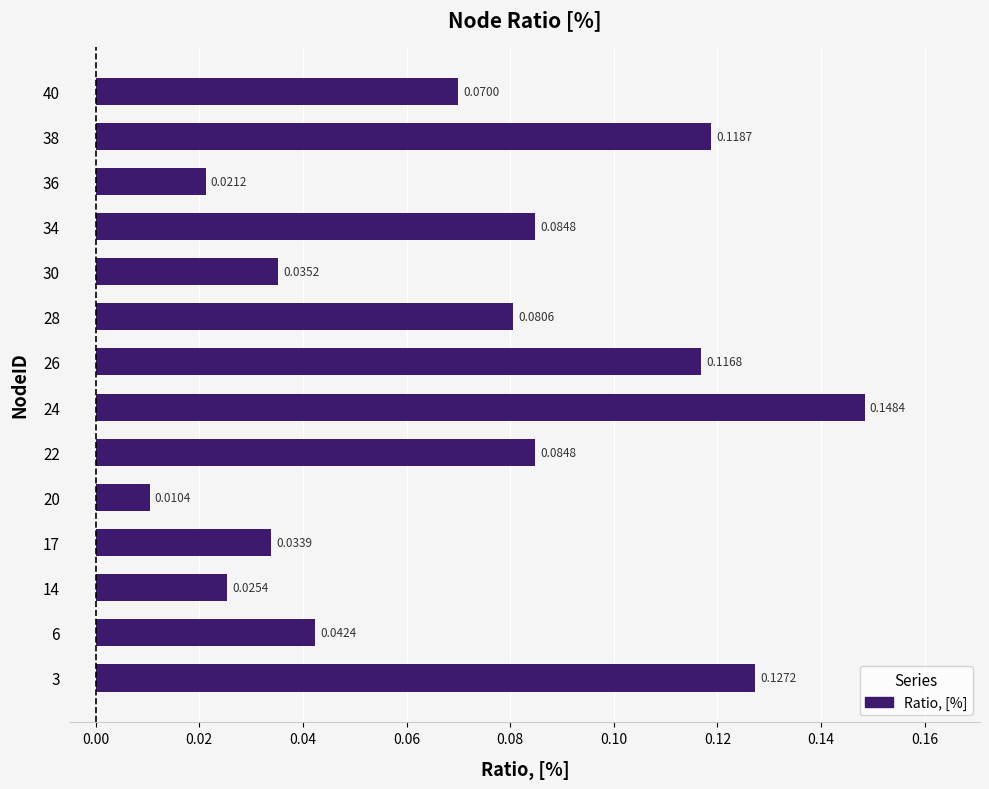

Are the bars horizontal?

Yes